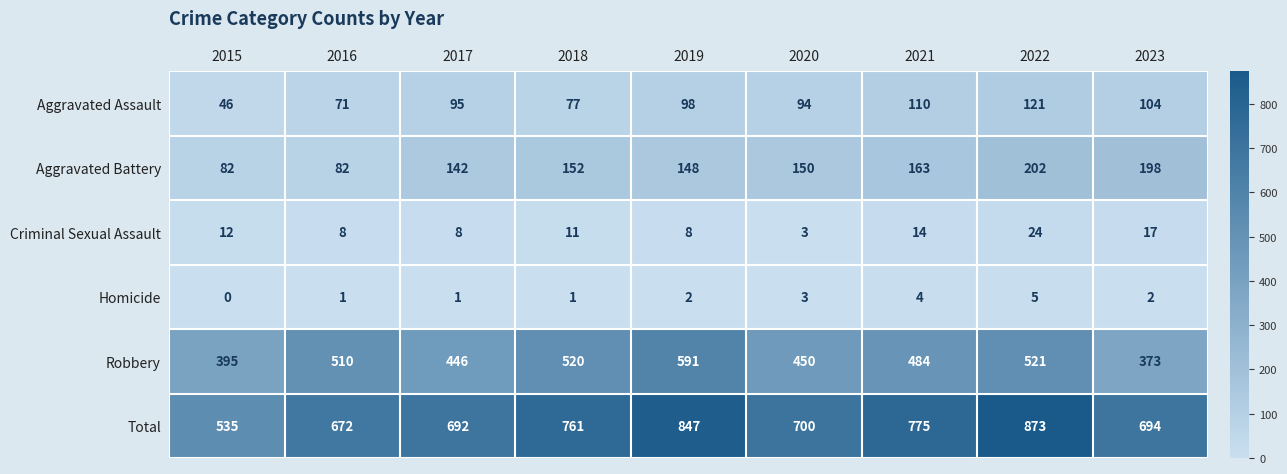

At which label does Criminal Sexual Assault reach its peak?

2022